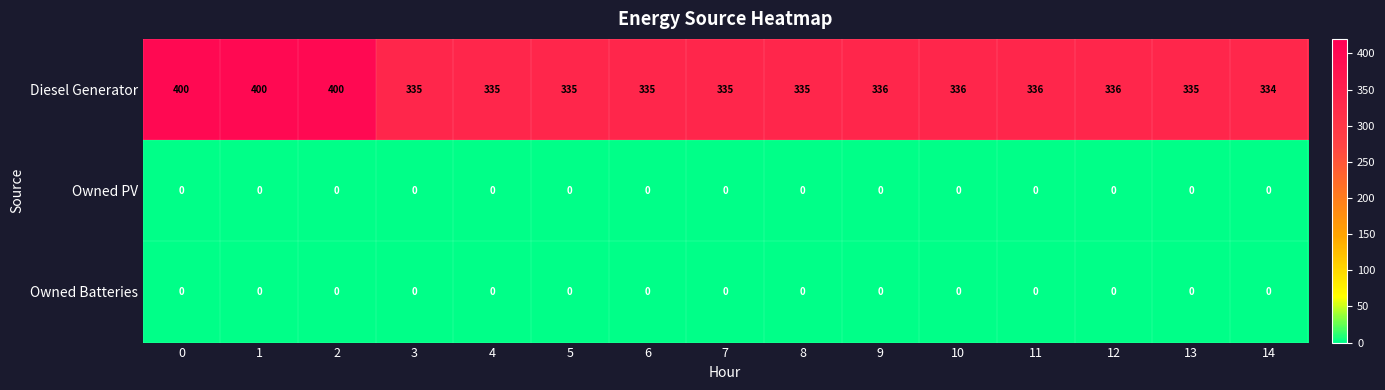

Which series has the largest range (max minus min)?

Diesel Generator